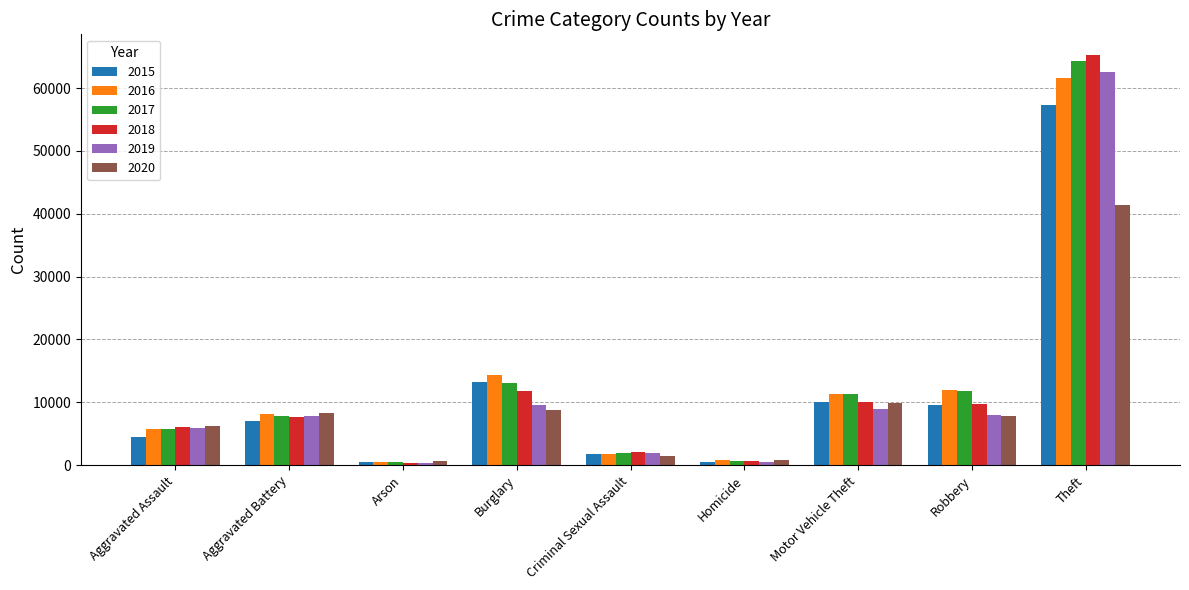

Count the number of categories in the chart.

9